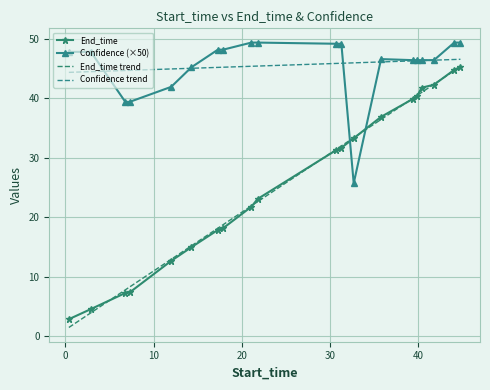

The End_time series shows 7.4 at 7.3. True or false?

True